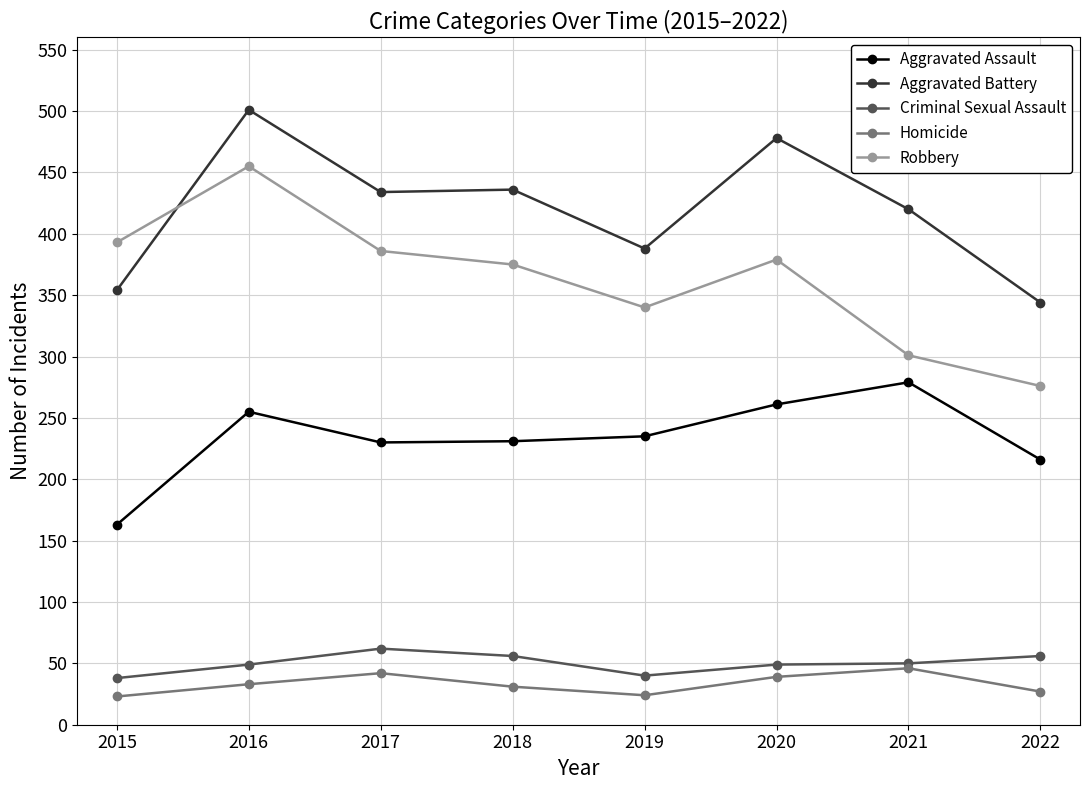

At which label does Aggravated Assault first exceed 235?

2016